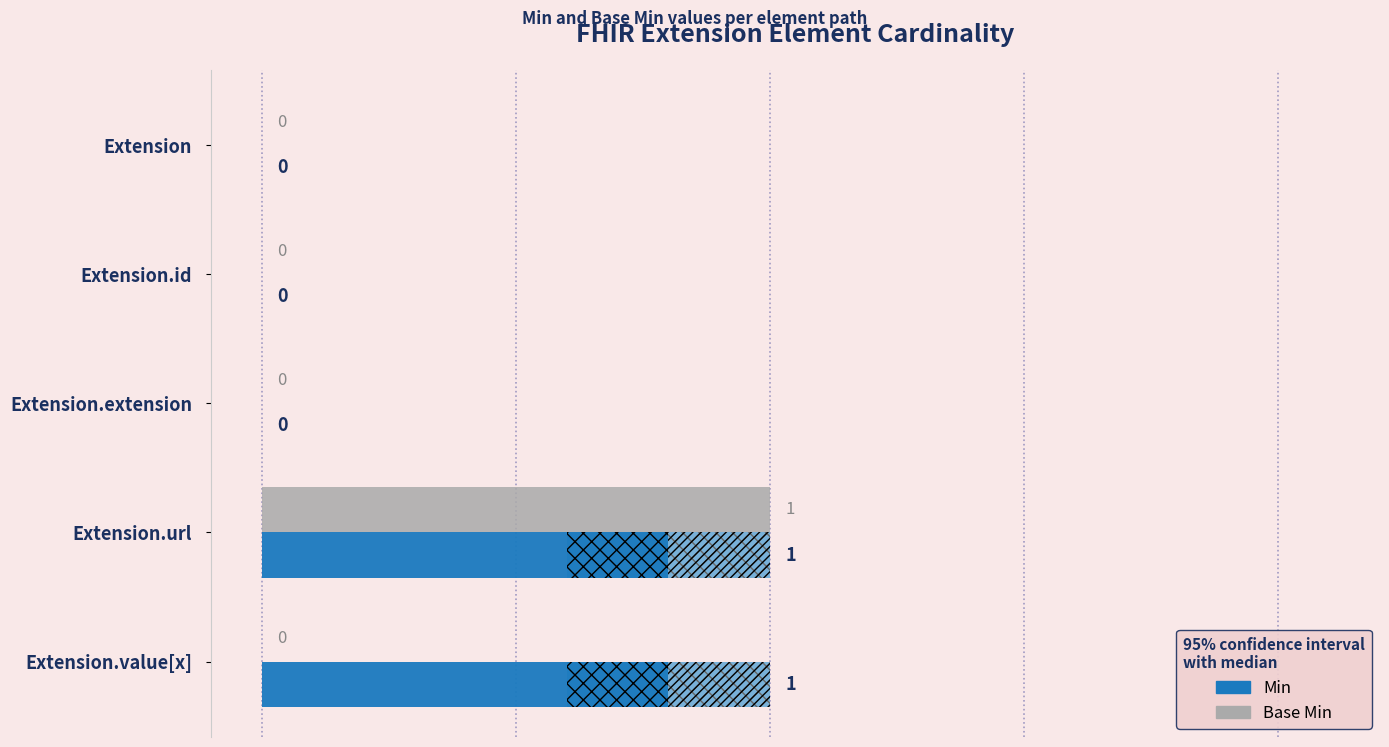

List the series in order of their peak value, lowest first.

Base Min, Min